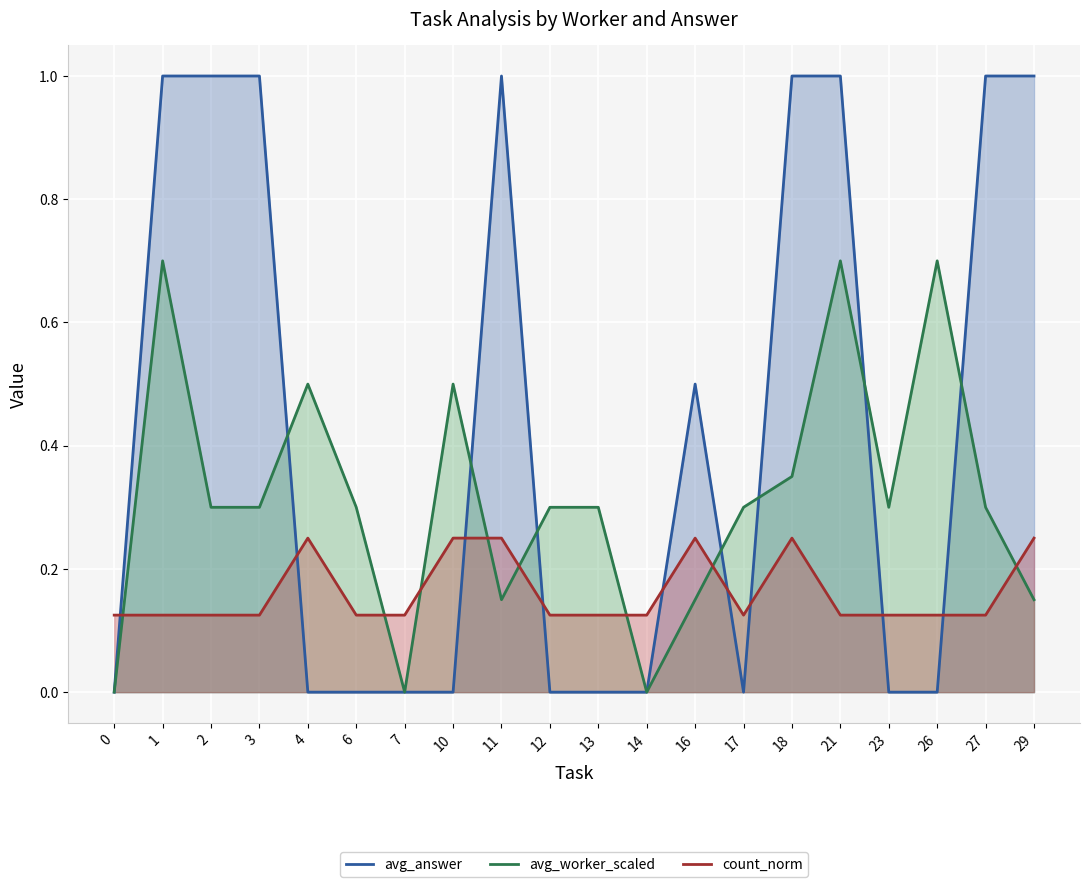

List the series in order of their overall mean, lowest first.

count_norm, avg_worker_scaled, avg_answer